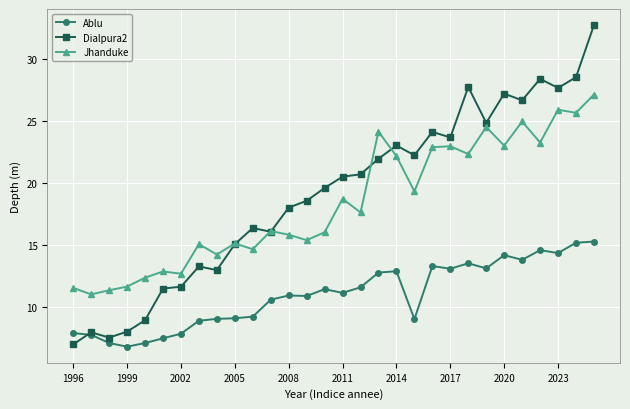

What is the highest value of the Dialpura2 series?

32.8